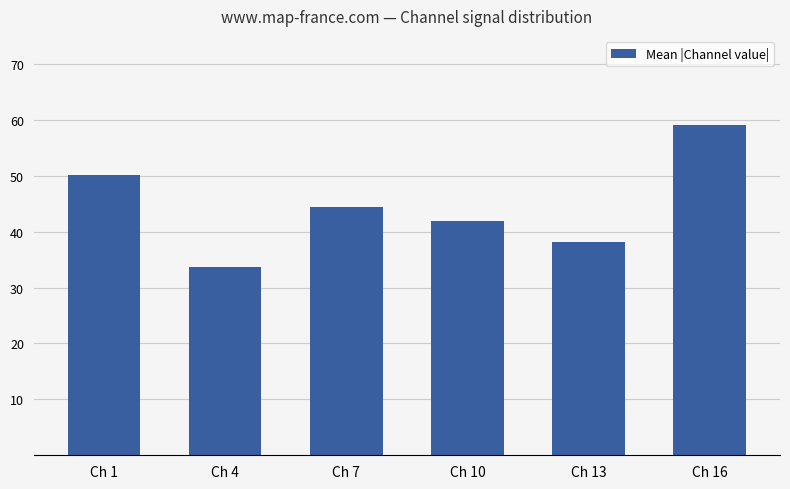

Reading left to right, what are all the values shown in this chart?

Ch 1=50.1	Ch 4=33.6	Ch 7=44.4	Ch 10=41.9	Ch 13=38.1	Ch 16=59.0